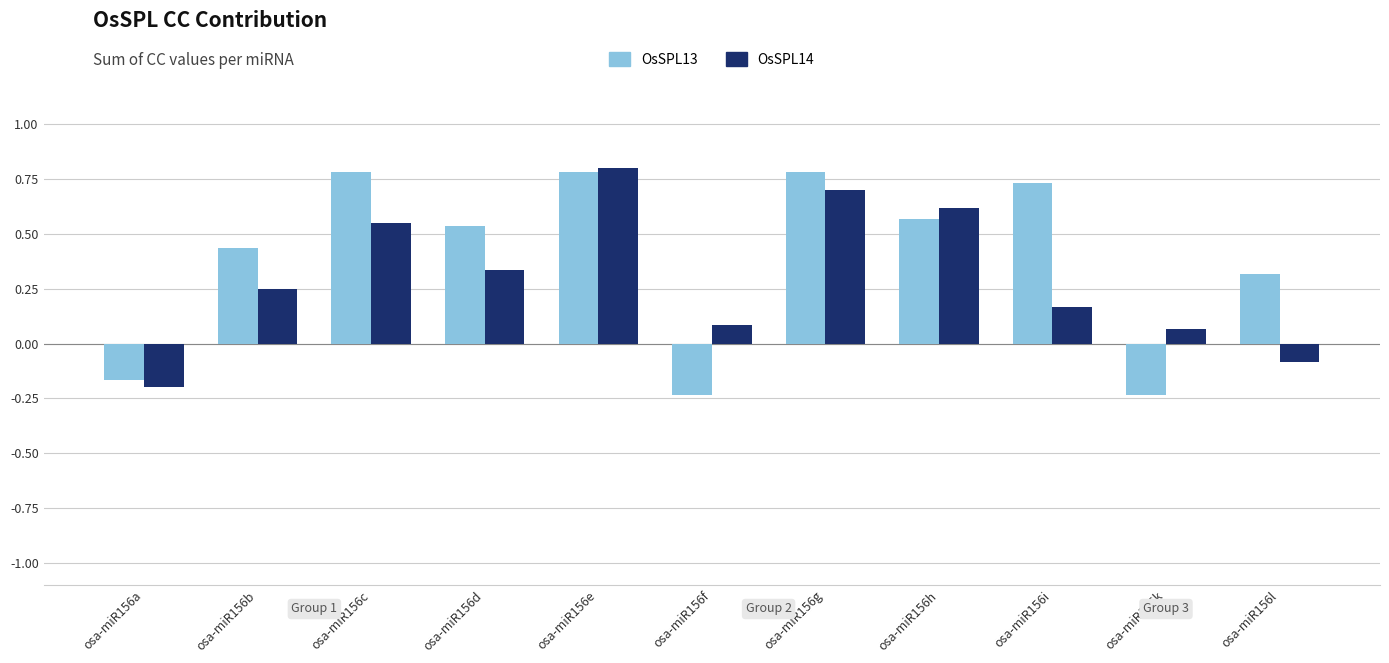

True or false: OsSPL13 has a value of 0.2 at osa-miR156i.

False